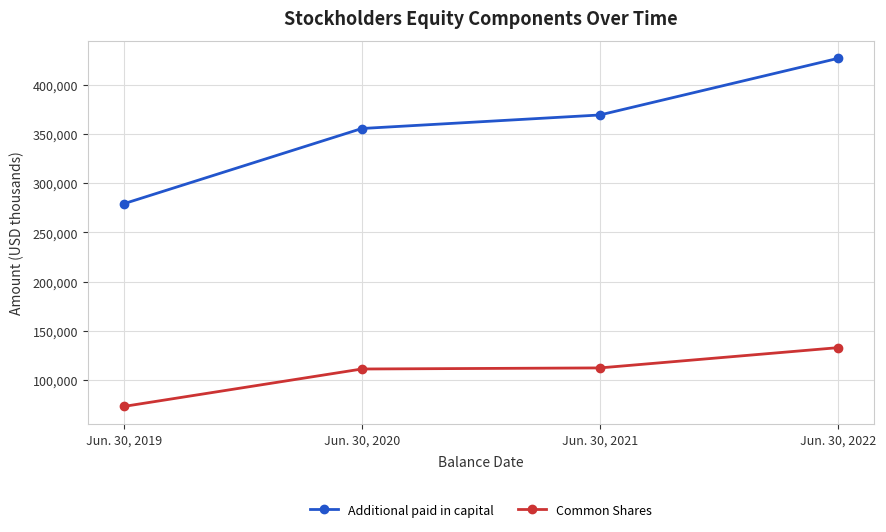

How many data points does each series have?

4